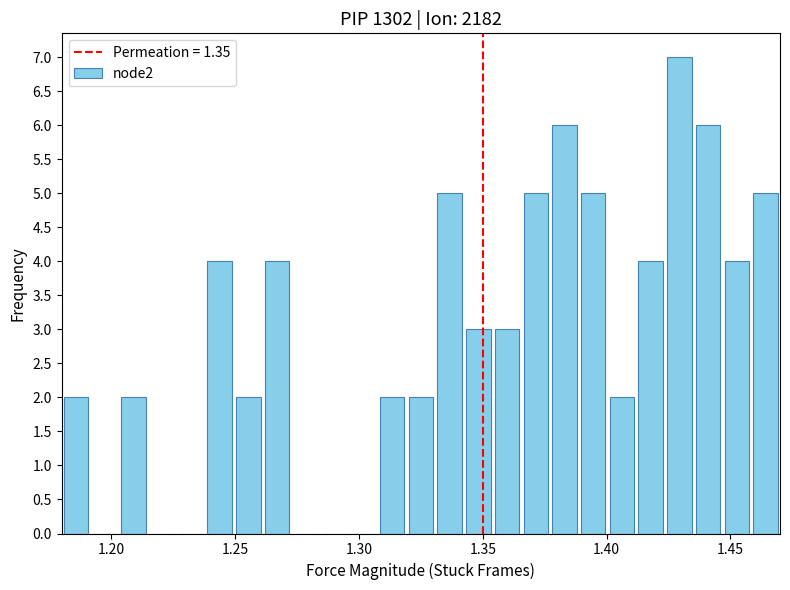

Read against the x-axis, roughly where is the centre of the tallest bar?

1.430